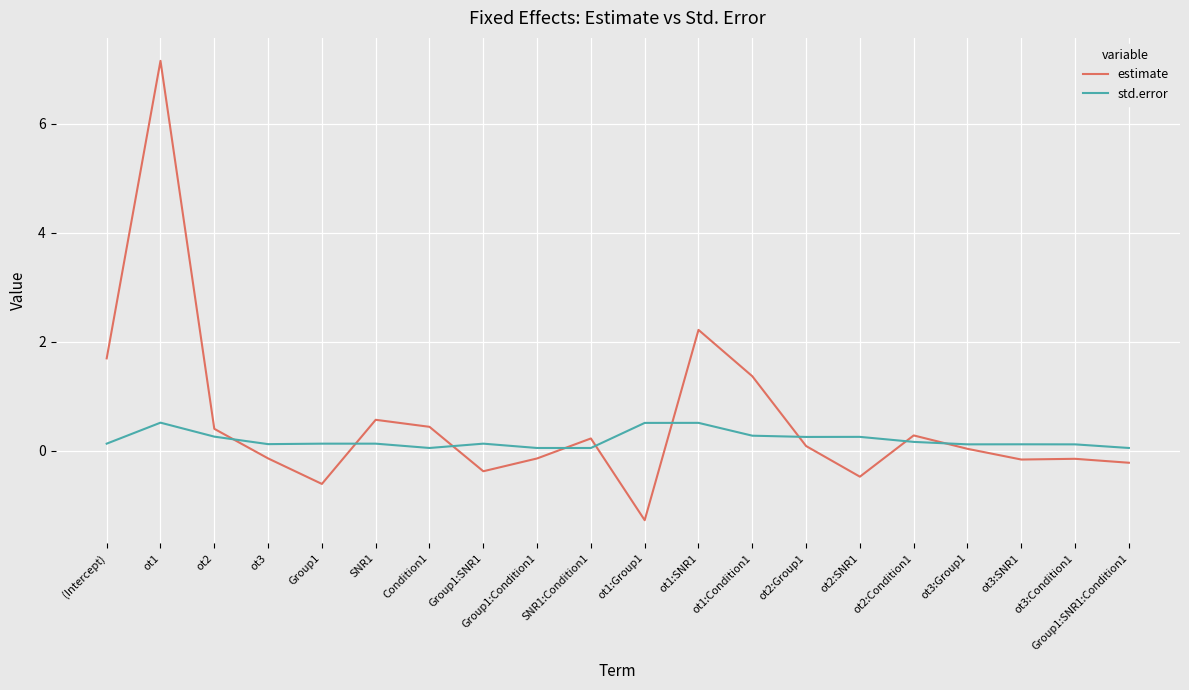

What is the minimum value shown in the chart?

-1.3